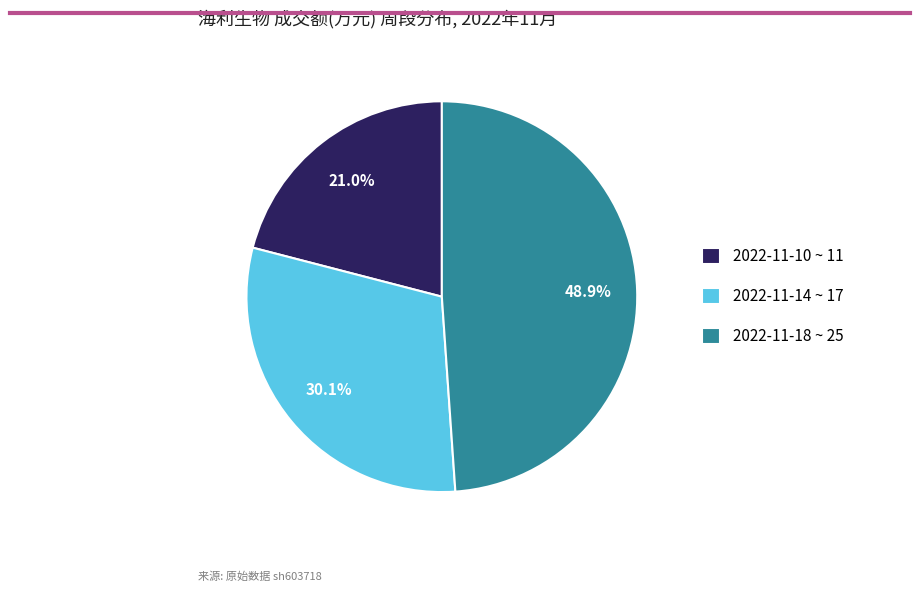

Is there any slice that represents more than half of the pie?

No